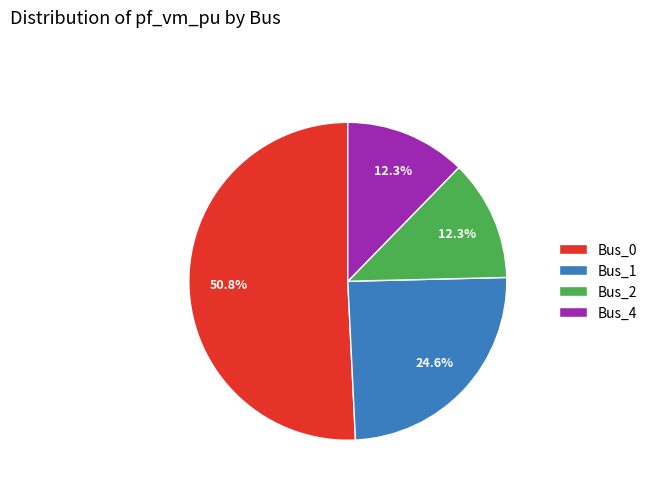

Which category has the biggest portion of the pie?

Bus_0